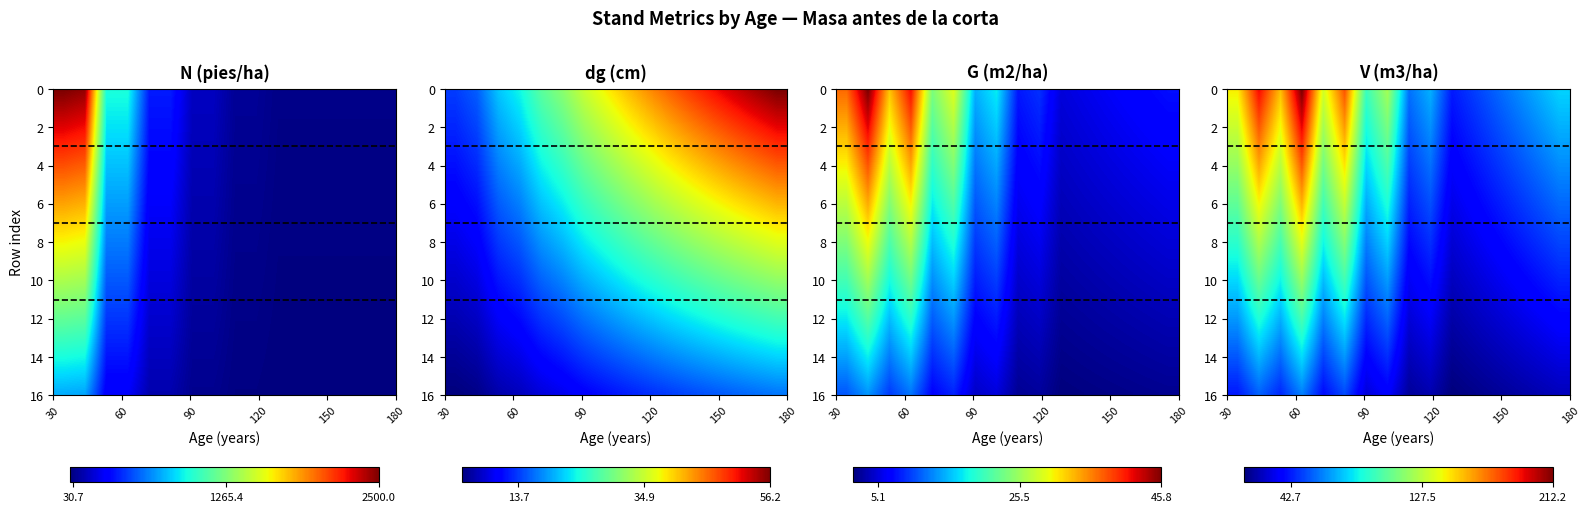

Reading left to right, list all the values displayed in this chart.

N (pies/ha): 2114.4	2072.1	812.3	812.3	324.9	324.9	130.0	130.0	52.0	52.0	26.0	26.0	26.0	26.0	26.0	26.0
dg (cm): 13.5	15.2	20.5	23.1	27.6	30.6	34.5	37.5	40.3	43.0	45.5	47.8	49.9	51.9	53.8	55.5
G (m2/ha): 34.1	42.5	30.2	38.2	21.9	26.9	13.7	16.1	7.5	8.5	4.7	5.2	5.7	6.2	6.6	7.1
V (m3/ha): 140.0	187.4	150.0	207.2	130.1	172.2	94.4	119.0	58.6	70.6	41.7	48.4	55.4	62.5	69.8	77.2